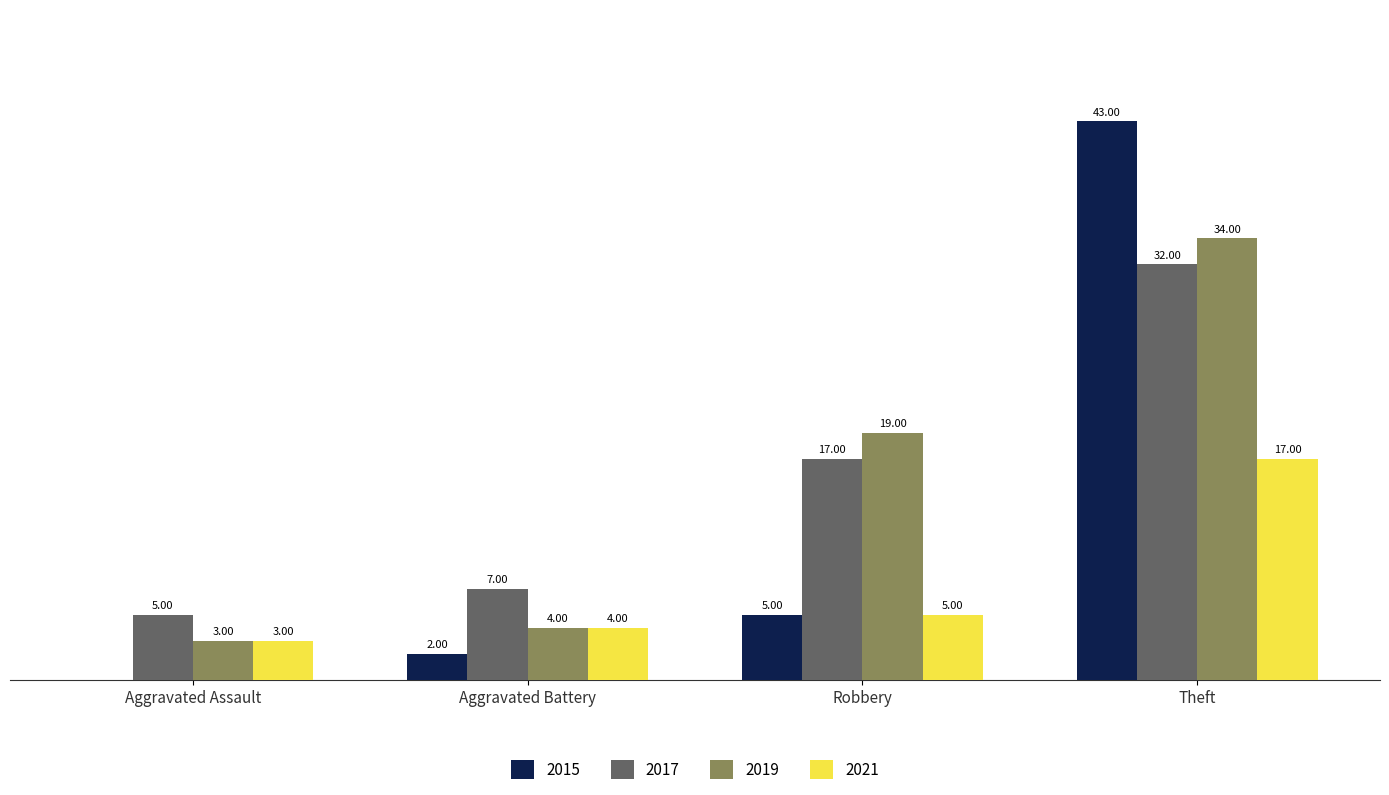

Which category has the highest value across all series?

Theft